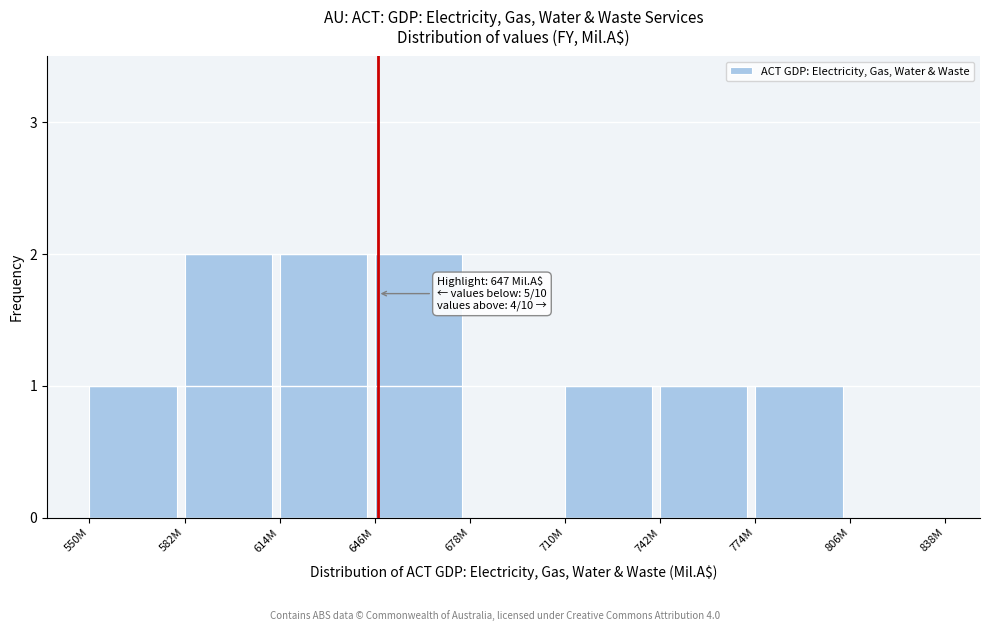

Reading left to right, transcribe all the data shown in this chart.

550M=1	582M=2	614M=2	646M=2	678M=0	710M=1	742M=1	774M=1	806M=0